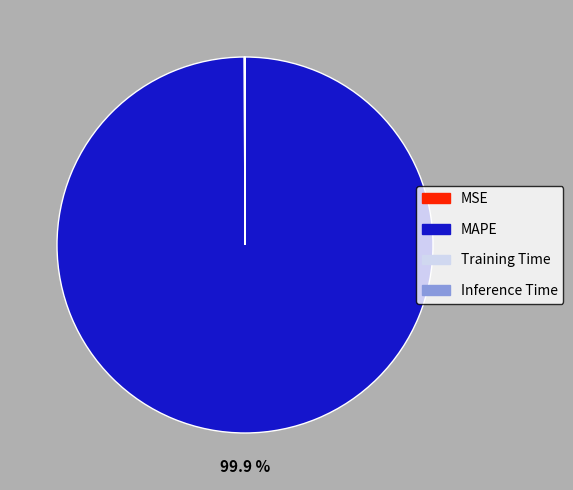

Is there any slice that represents more than half of the pie?

Yes